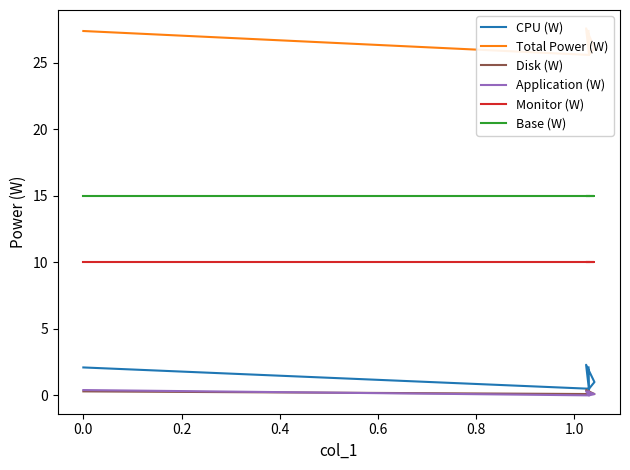

How many data points does each series have?

6